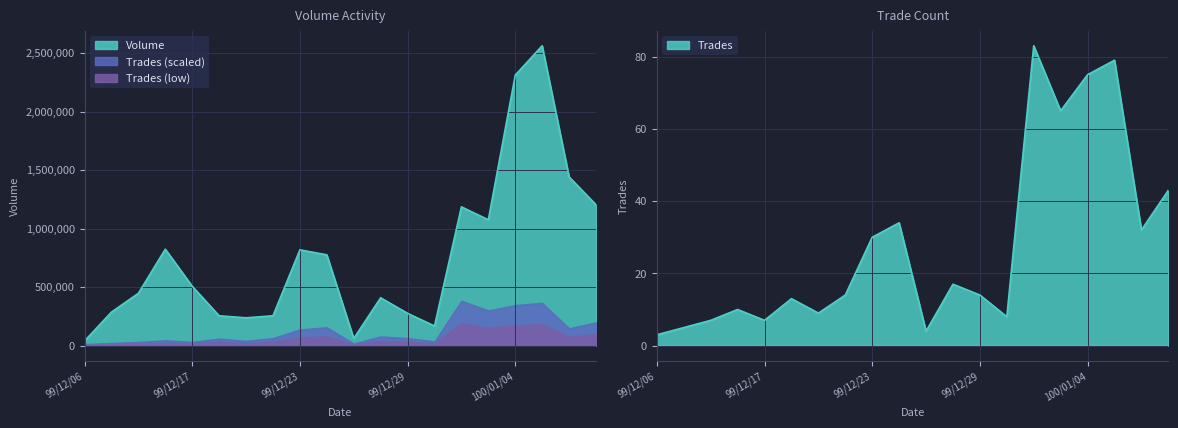

True or false: Volume and Trades cross at least once.

False